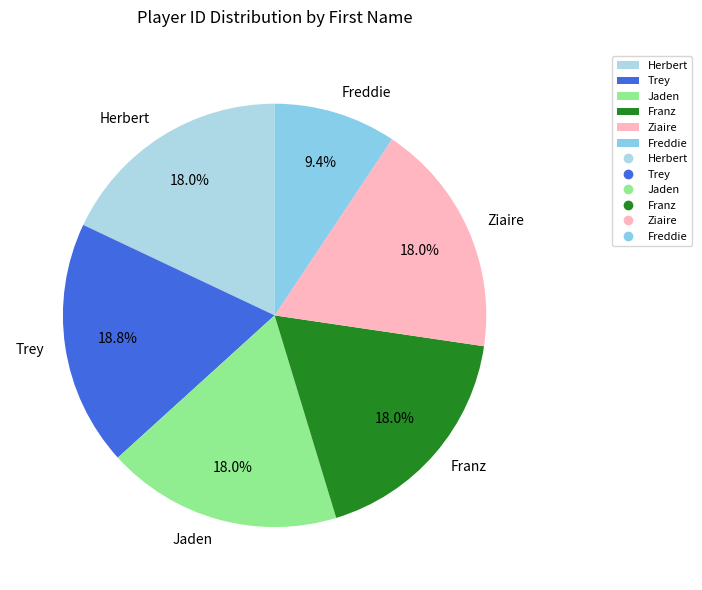

To the nearest percent, what is the difference between the largest and smallest slice percentages?

9%